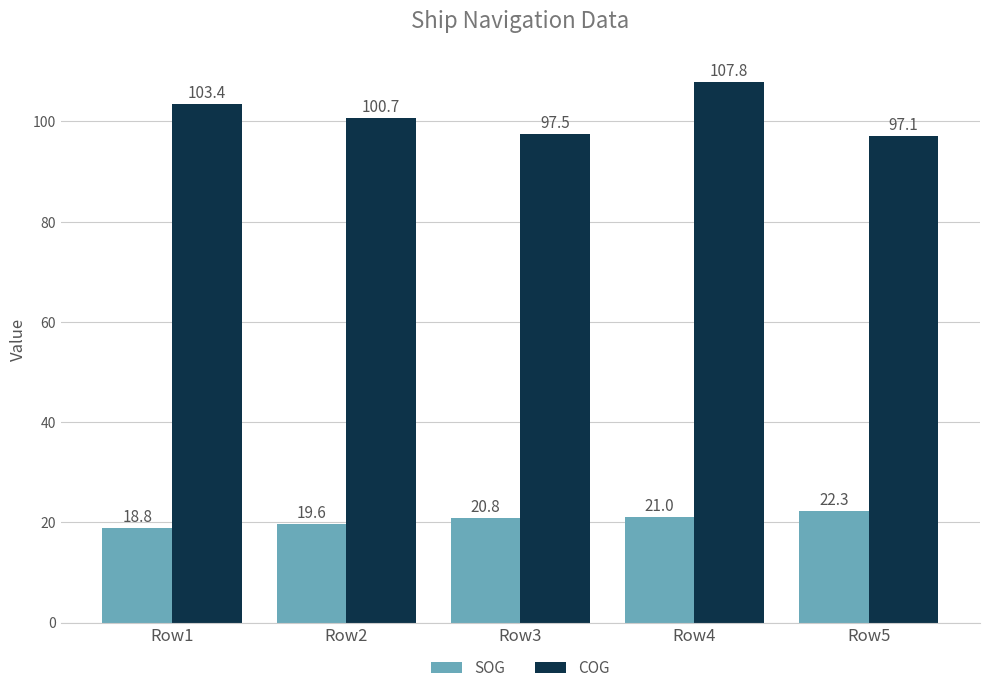

Reading right to left, extract all data points from this chart.

SOG: Row5=22.3	Row4=21.0	Row3=20.8	Row2=19.6	Row1=18.8
COG: Row5=97.1	Row4=107.8	Row3=97.5	Row2=100.7	Row1=103.4